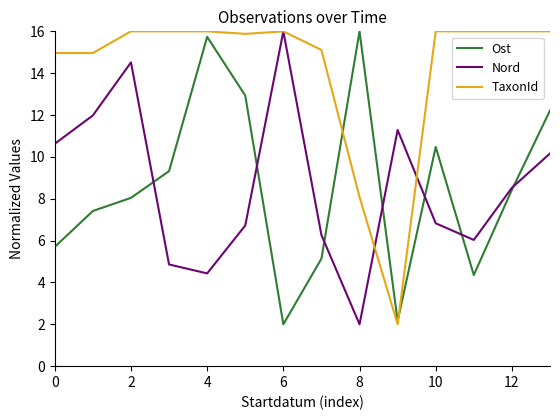

Which series has the largest total across all categories?

TaxonId